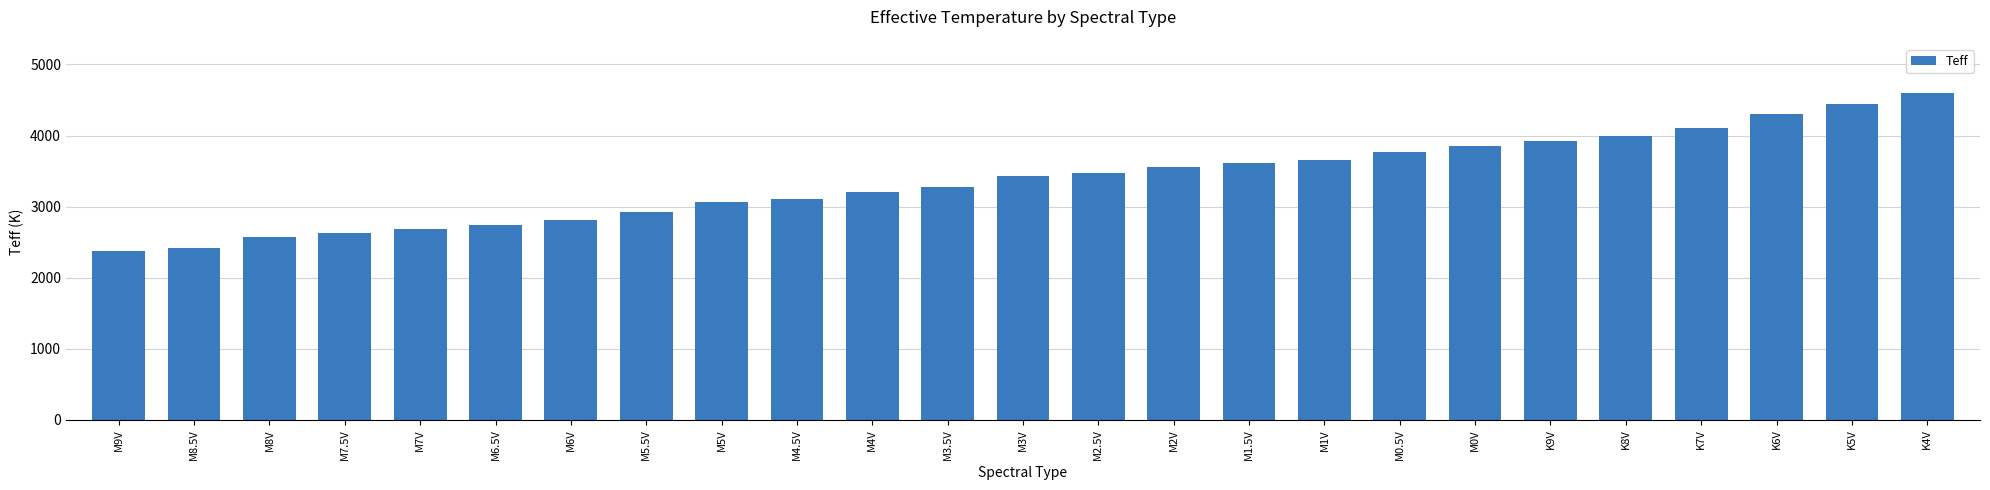

What is the label of the 8th bar from the left?

M5.5V